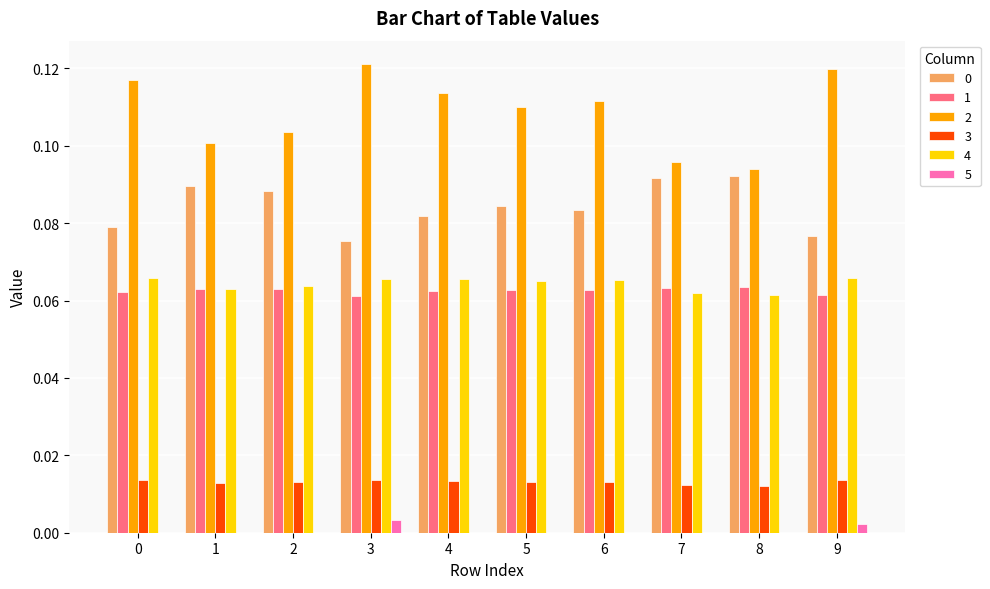

True or false: 2 has a value of 0.1 at 9.

True